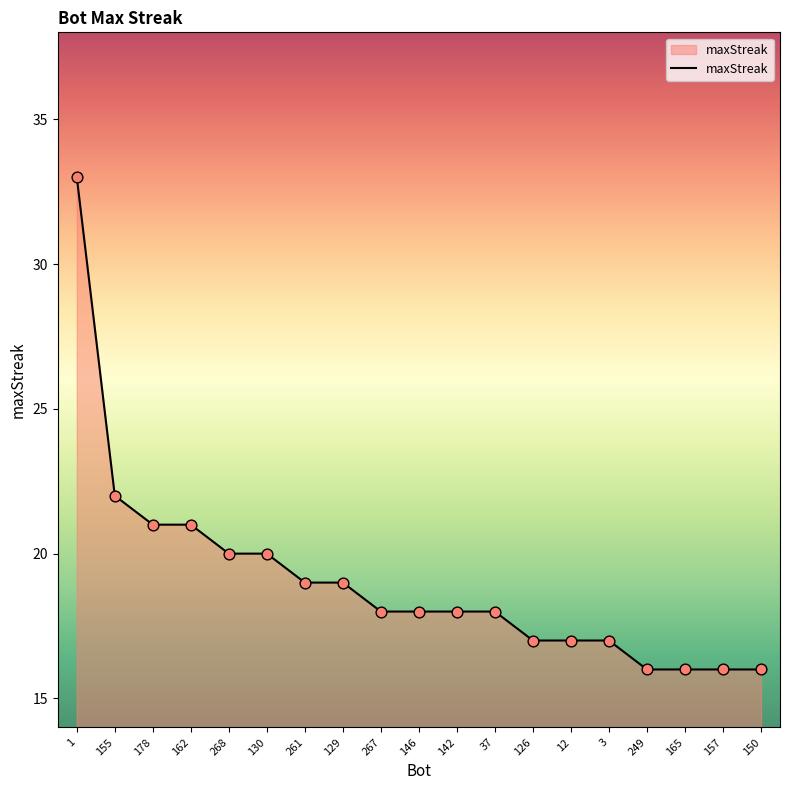

What is the ratio of the value at 162 to the value at 129?

1.1